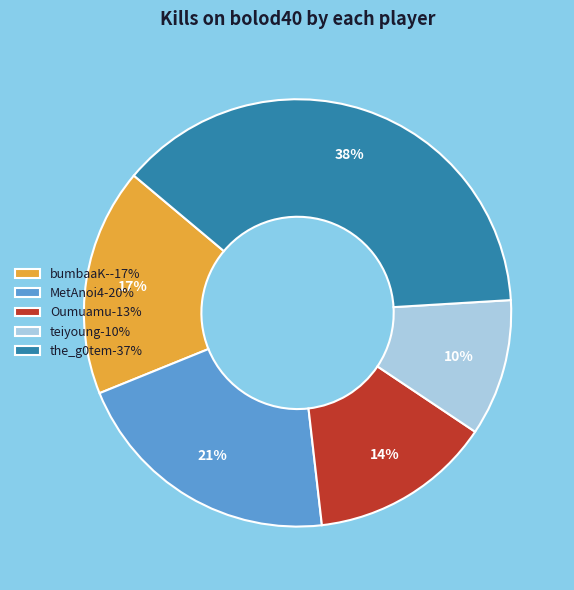

What is the largest slice in the pie chart?

the_g0tem-37%